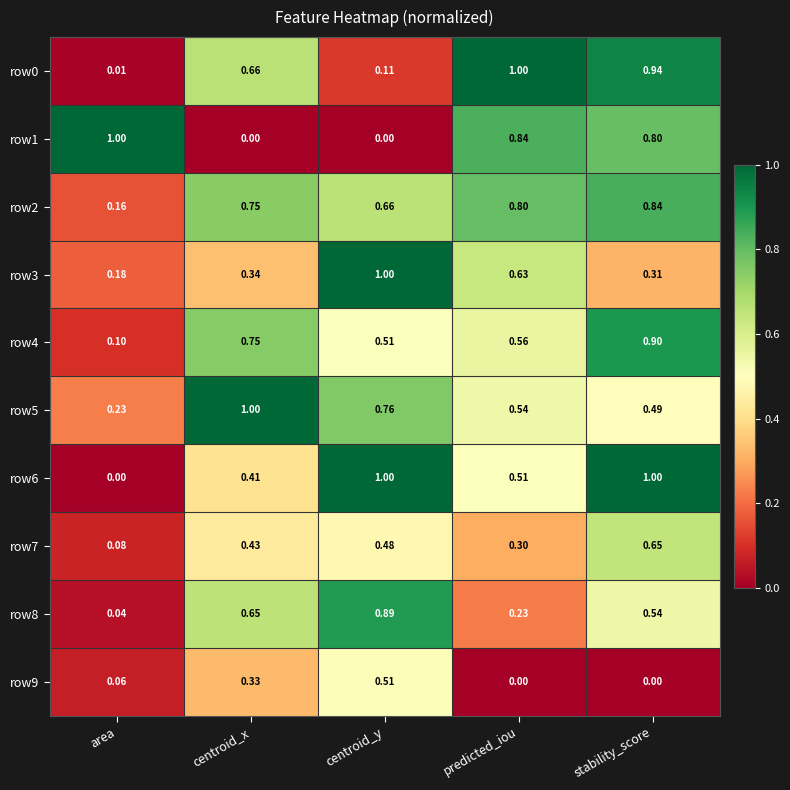

At which label does row2 reach its minimum?

area